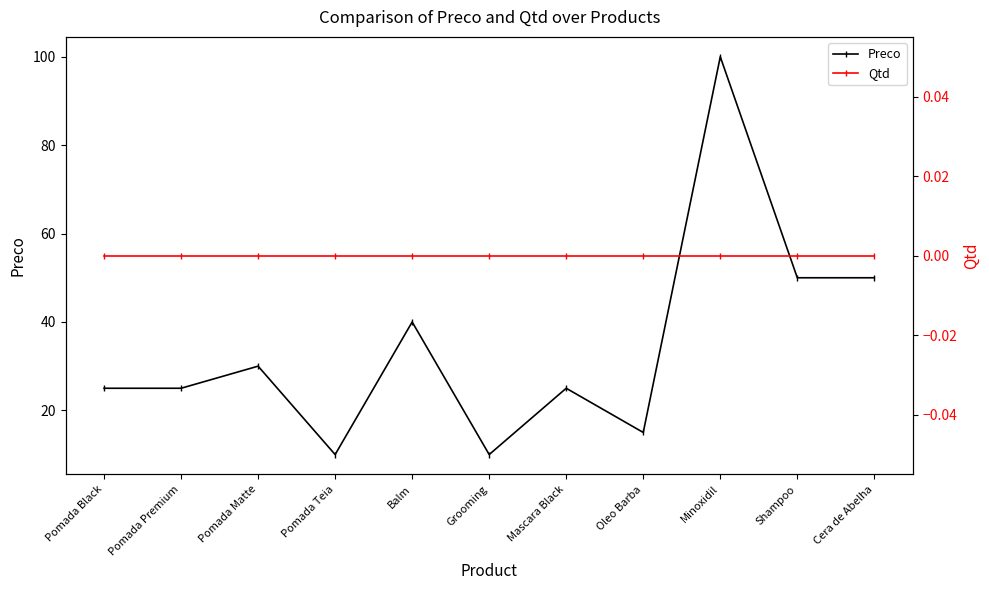

At Mascara Black, list the series in order from largest to smallest.

Preco, Qtd